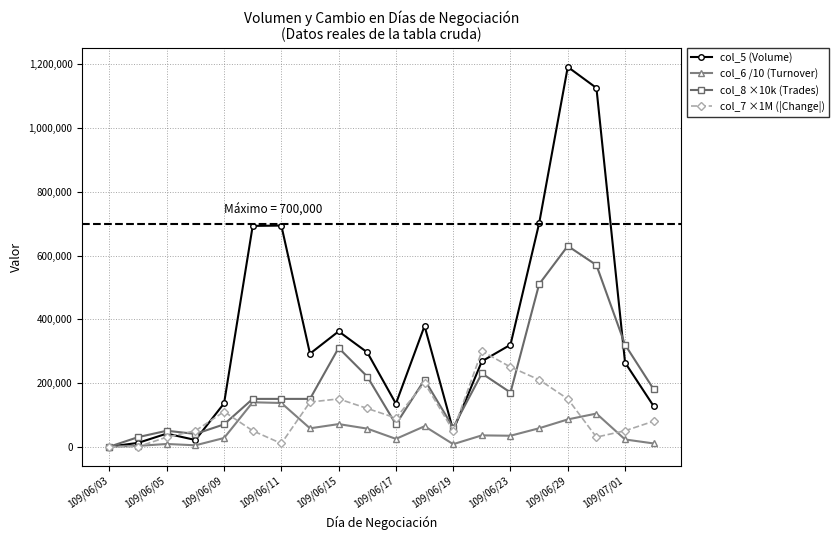

Which series has the largest total across all categories?

col_5 (Volume)